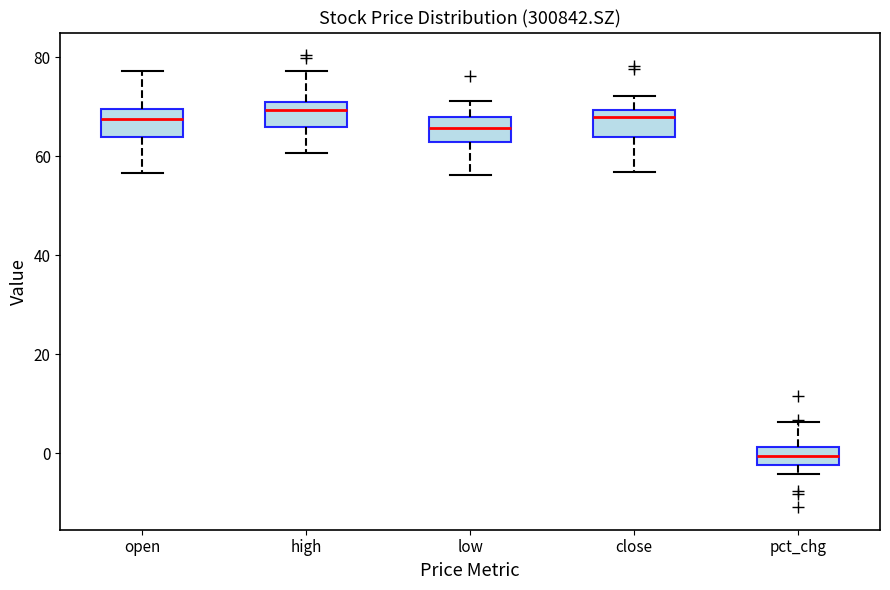

Reading left to right, transcribe this box plot: for each box, give where its median line is, the range the box spans, and where its two whiskers end, as read against the y-axis. The values are not printed on the chart, so give them approximately, as read against the axis.

open: median 68, box 64 to 70, whiskers 56 to 78
high: median 70 (just below the box's upper edge), box 66 to 70, whiskers 60 to 78
low: median 66, box 62 to 68, whiskers 56 to 72
close: median 68, box 64 to 70, whiskers 56 to 72
pct_chg: median 0, box -2 to 2, whiskers -4 to 6